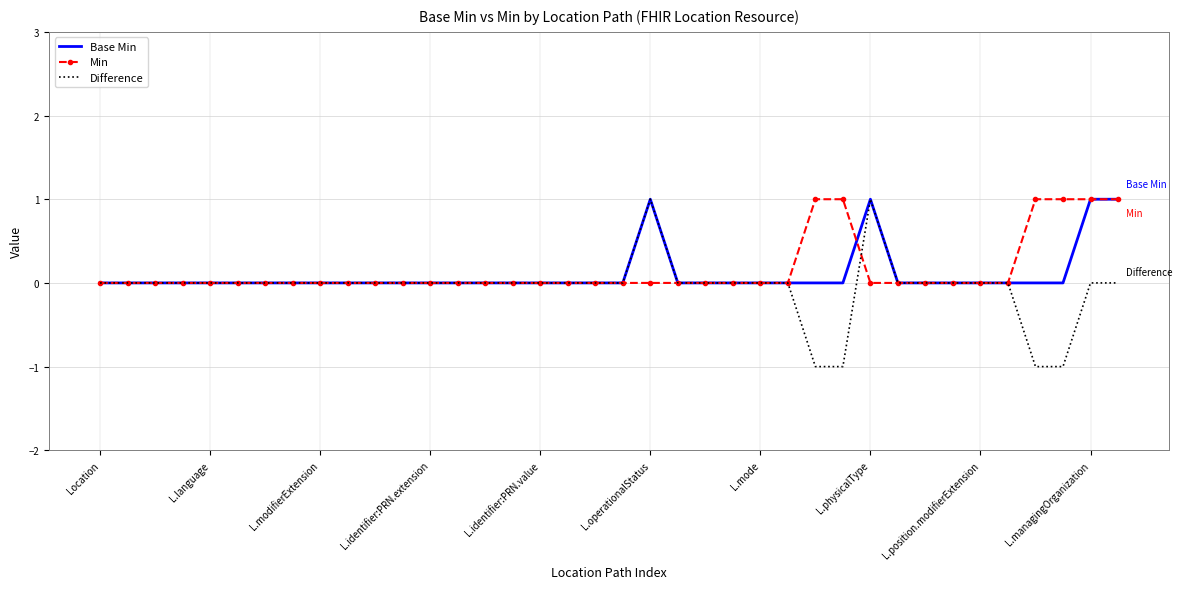

Which series has the largest range (max minus min)?

Difference